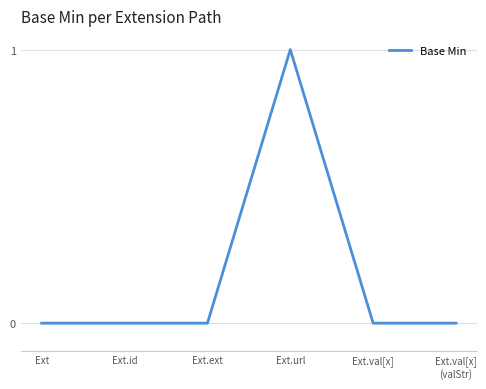

Reading left to right, what are all the values shown in this chart?

0	0	0	1	0	0